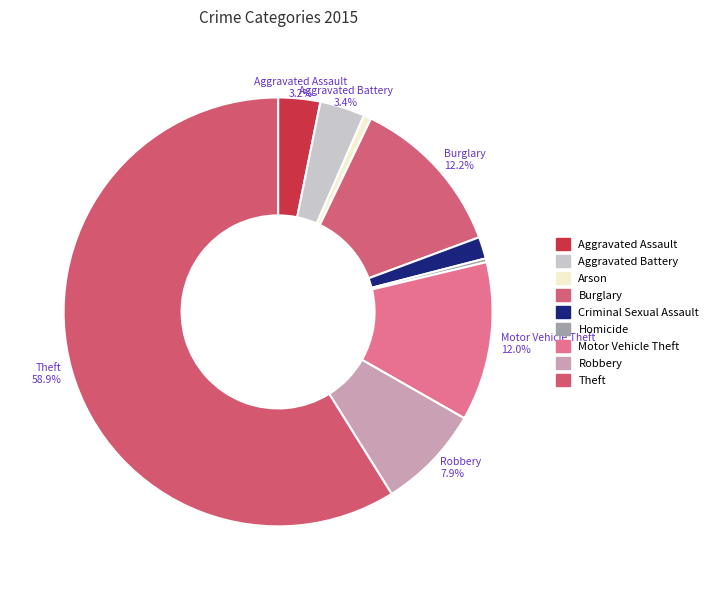

Count the number of slices in the pie.

9